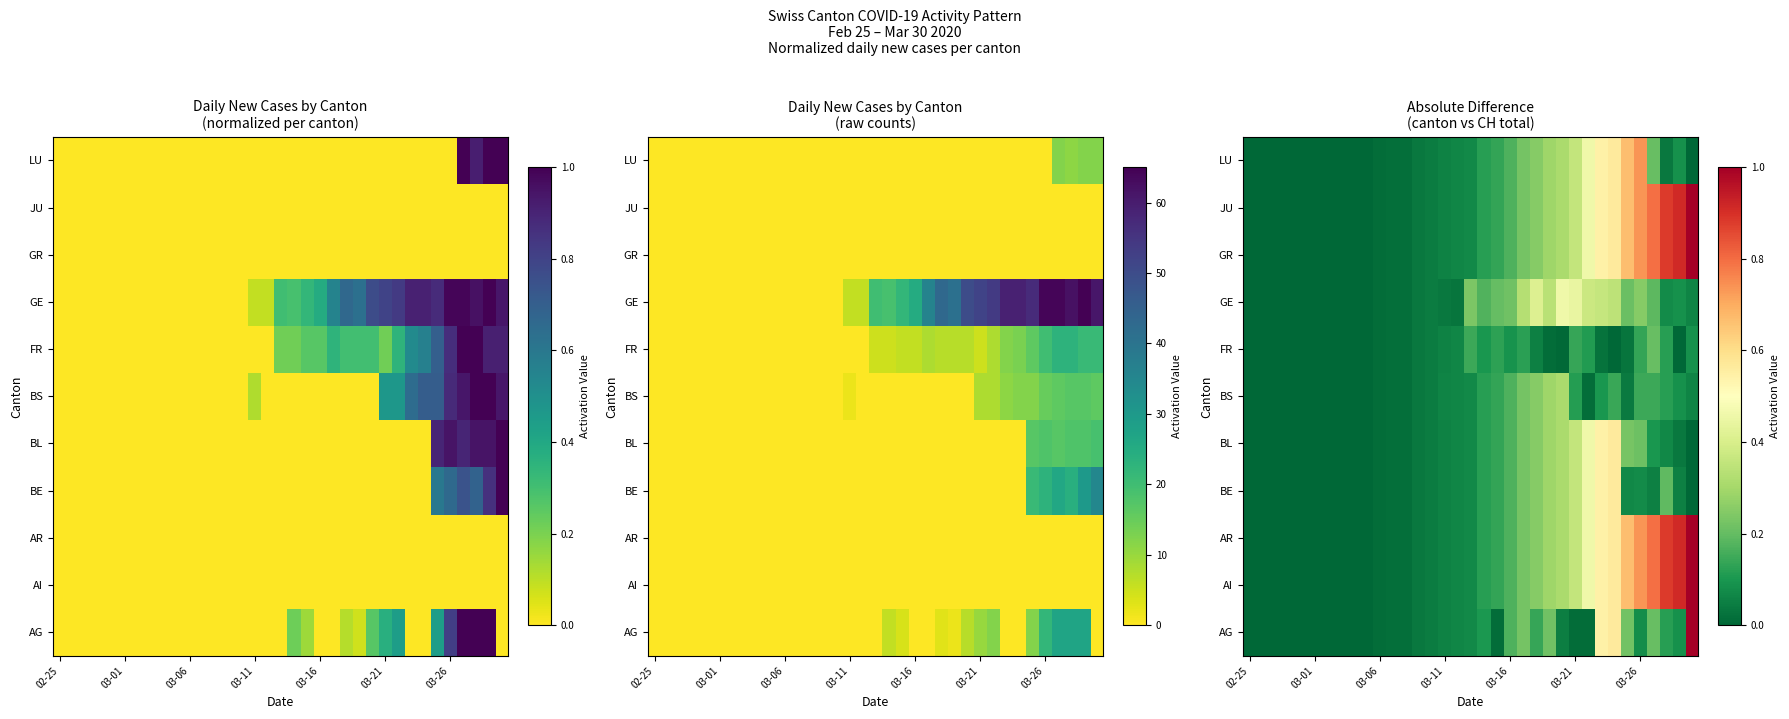

How many categories are shown in the chart?

35